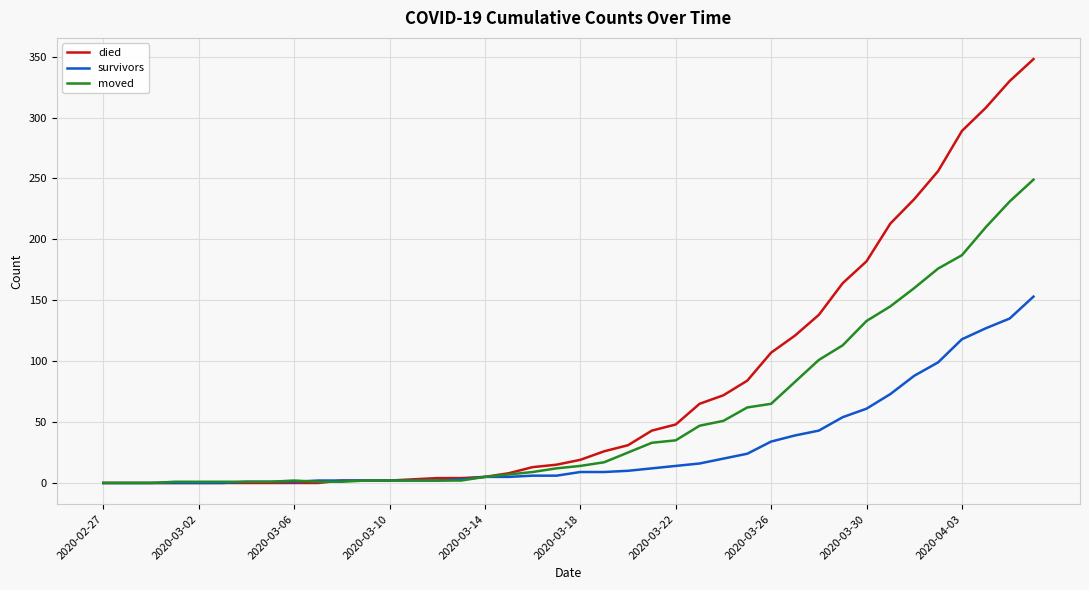

Which series has the largest total across all categories?

died